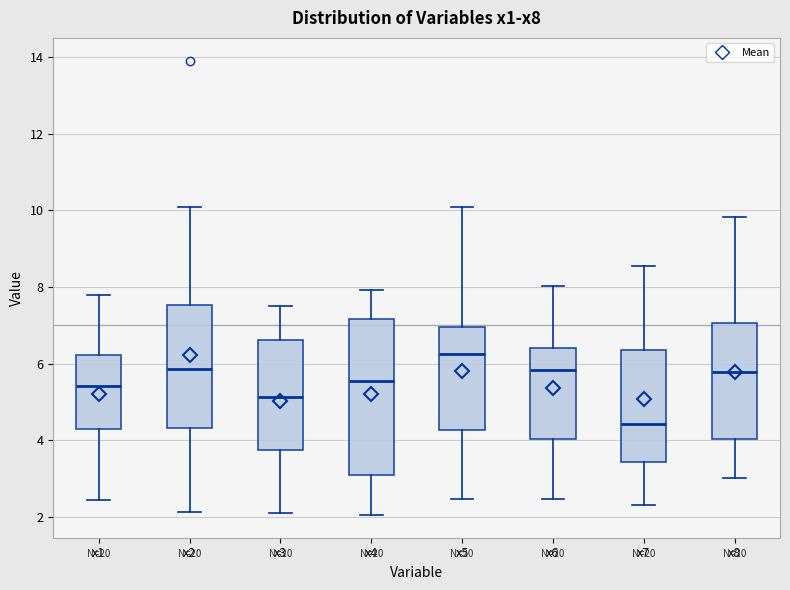

Which box has the lowest median line?

x7